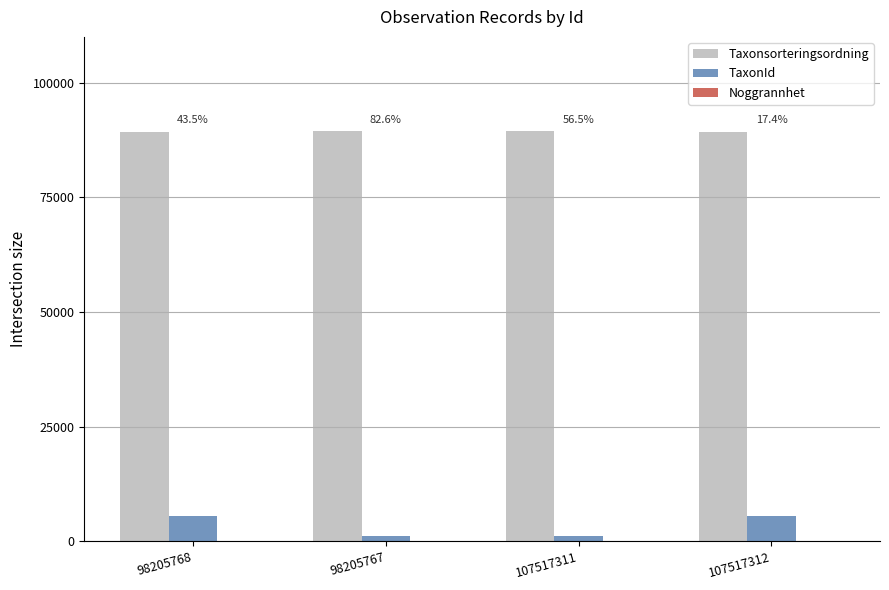

Does the chart contain stacked bars?

No